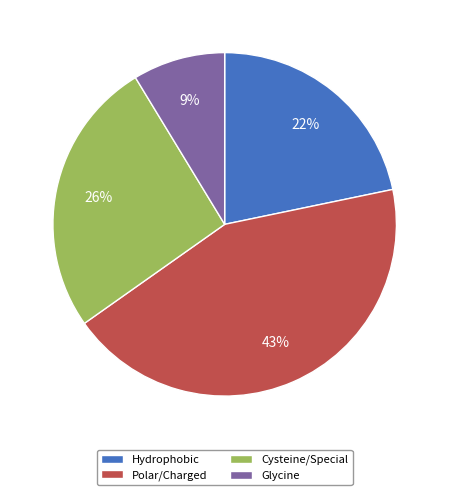

Count the number of slices in the pie.

4